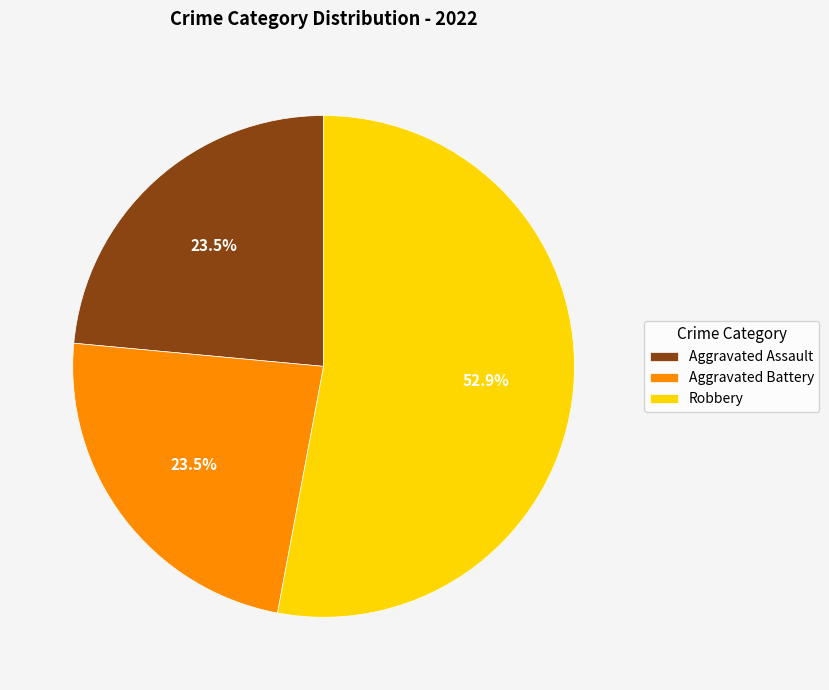

Which slice is the largest?

Robbery